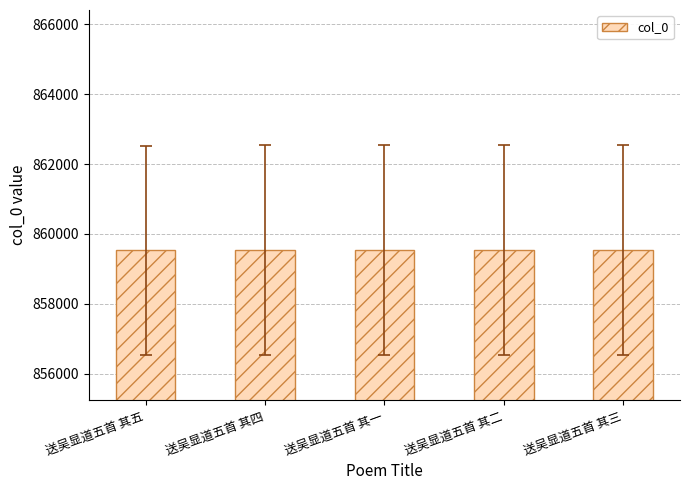

What is the ratio of the value at 送吴显道五首 其二 to the value at 送吴显道五首 其三?

1.0